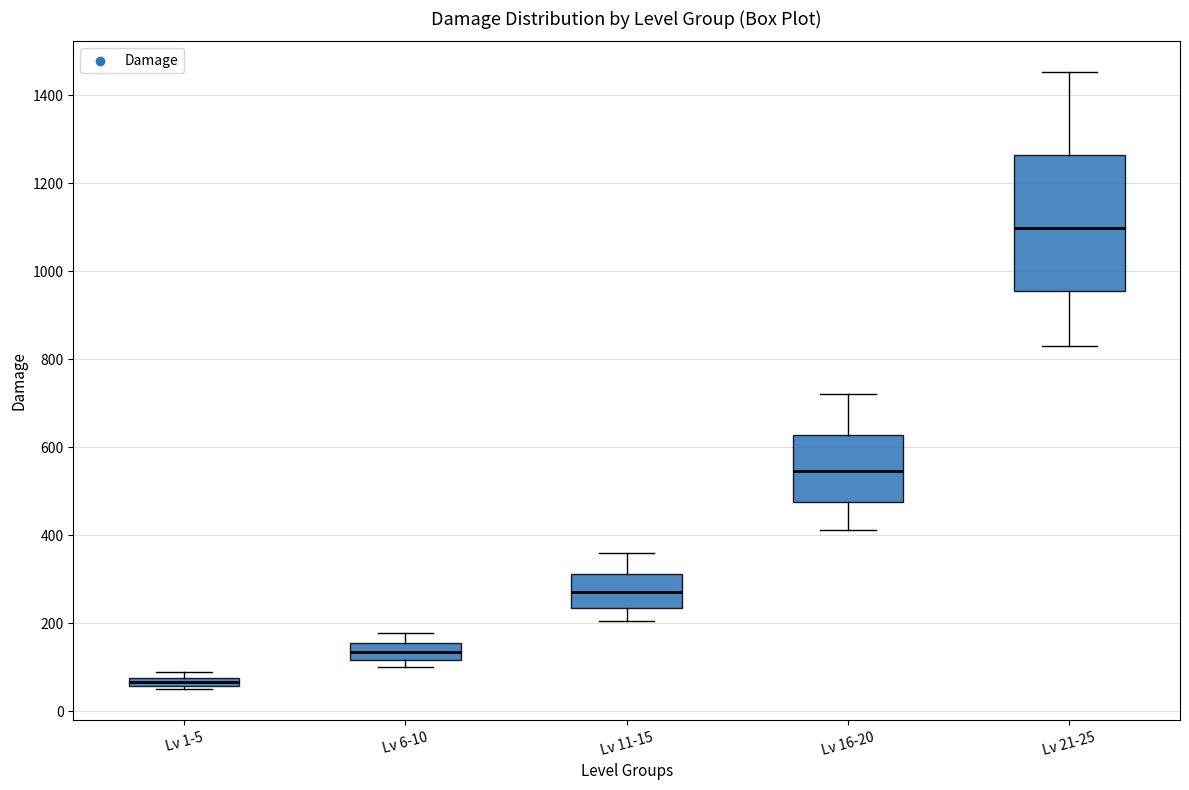

Which box has the lowest median line?

Lv 1-5